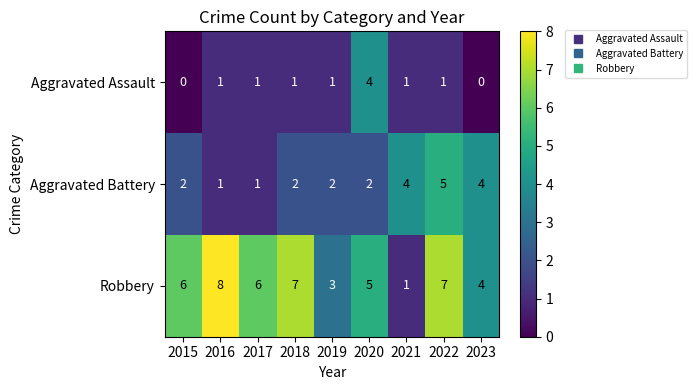

Which series has the largest total across all categories?

Robbery